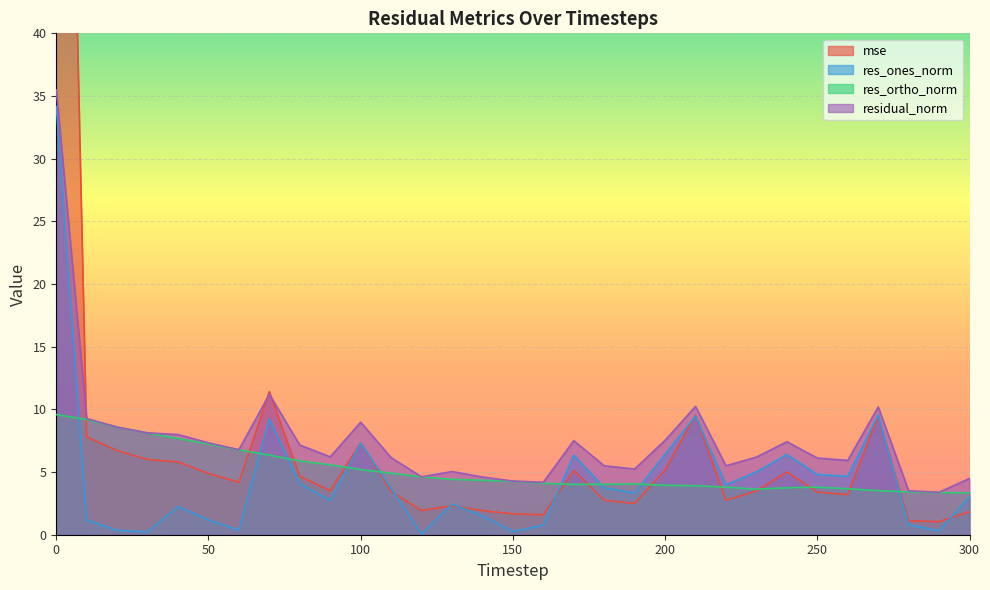

List the labels in order of res_ones_norm value, smallest first.

120, 30, 150, 290, 20, 60, 160, 280, 10, 50, 140, 40, 130, 90, 300, 190, 110, 180, 220, 80, 260, 250, 230, 170, 240, 200, 100, 70, 210, 270, 0